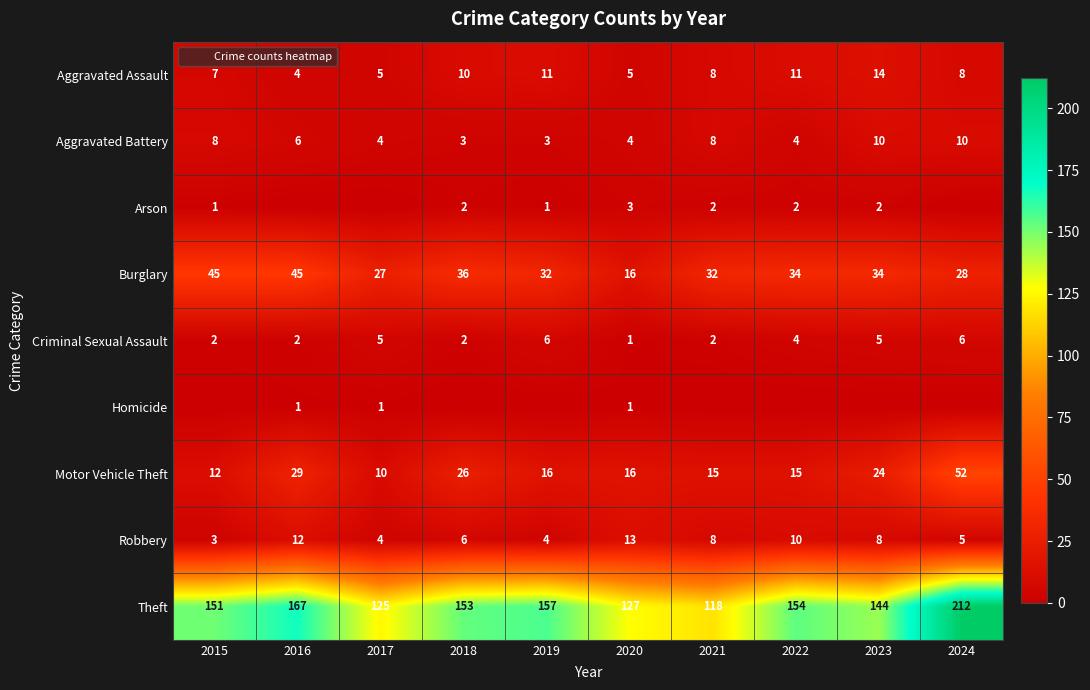

Between 2023 and 2015, which is larger?

2023